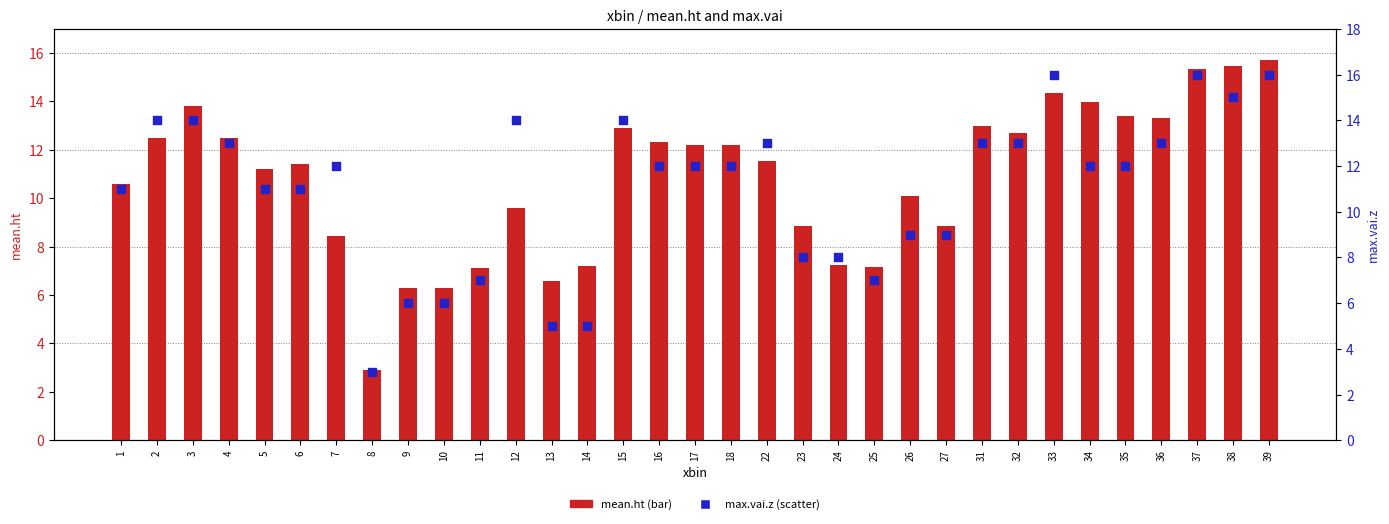

At how many categories does at least one series exceed 7?

29